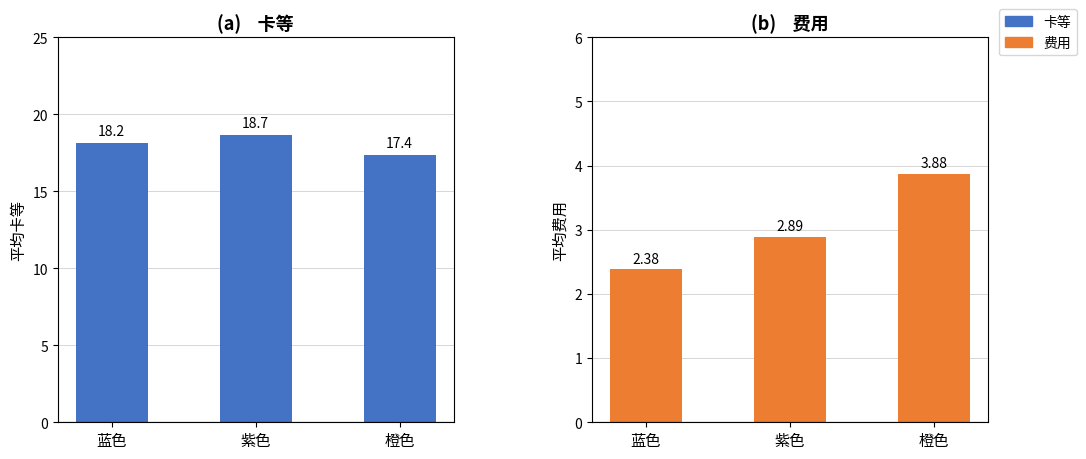

Rank the series by their average value, from lowest to highest.

费用, 卡等